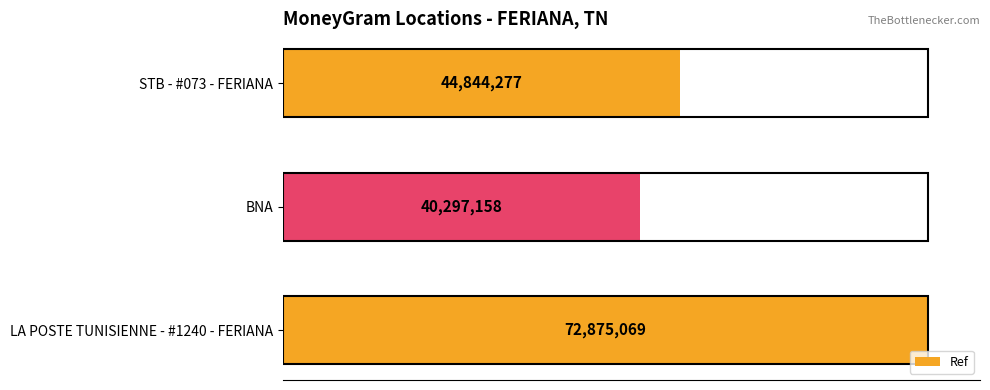

Where is the data nearest to the value 56586113?

STB - #073 - FERIANA